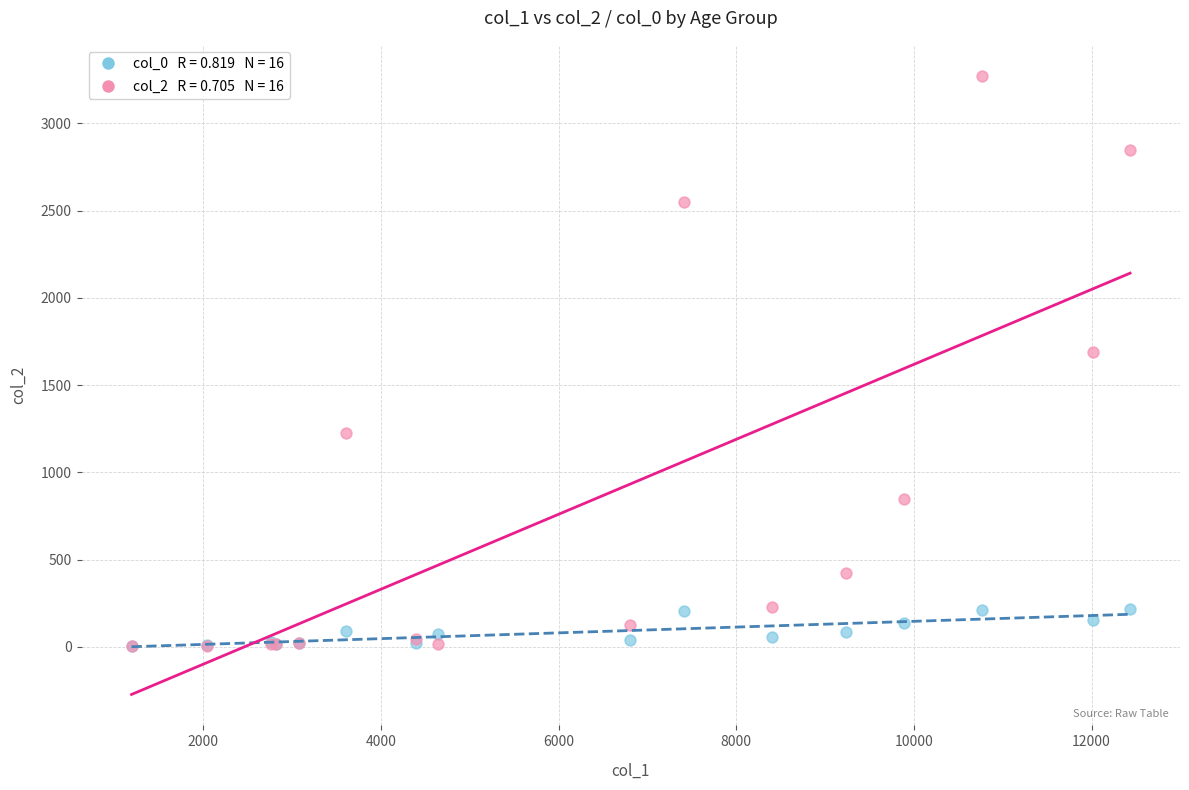

Across all series, what Y value is closest to 1638?

1690